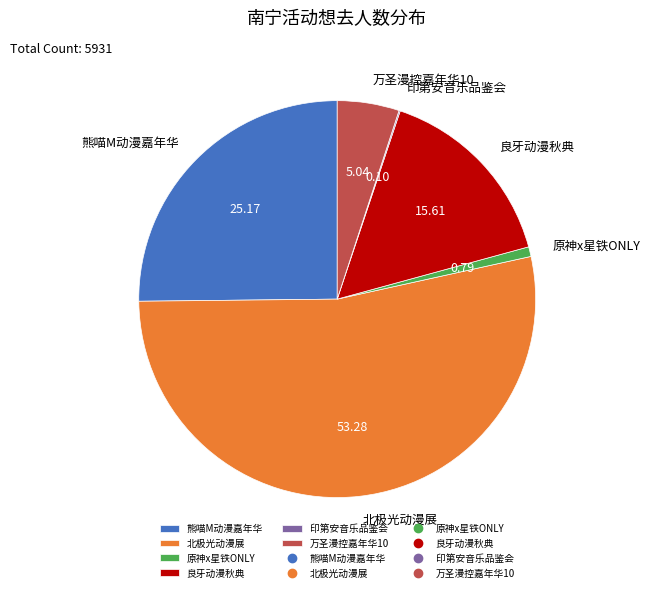

Is there any slice that represents more than half of the pie?

Yes